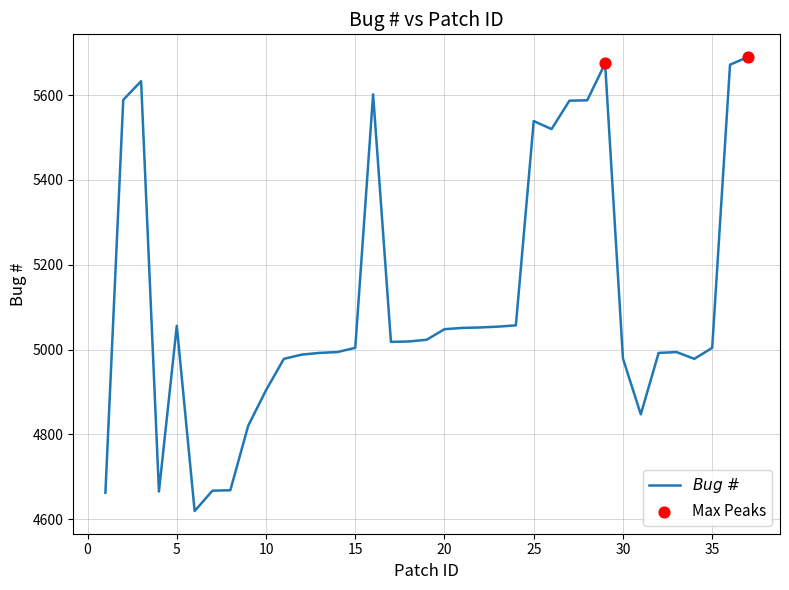

What is the minimum value shown in the chart?

4619